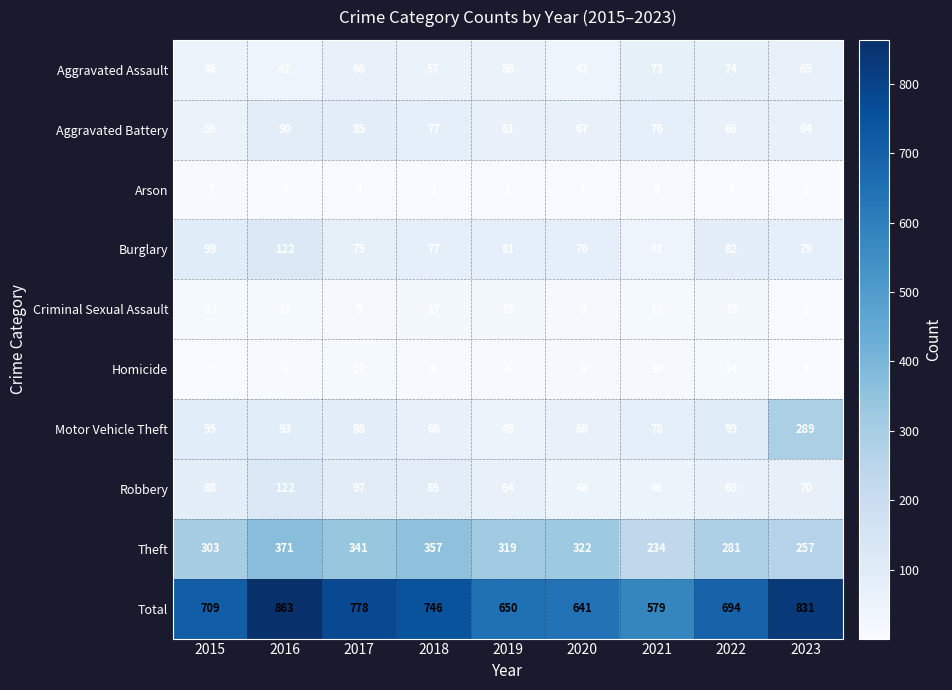

Is it true that Burglary equals 122 at 2016?

True